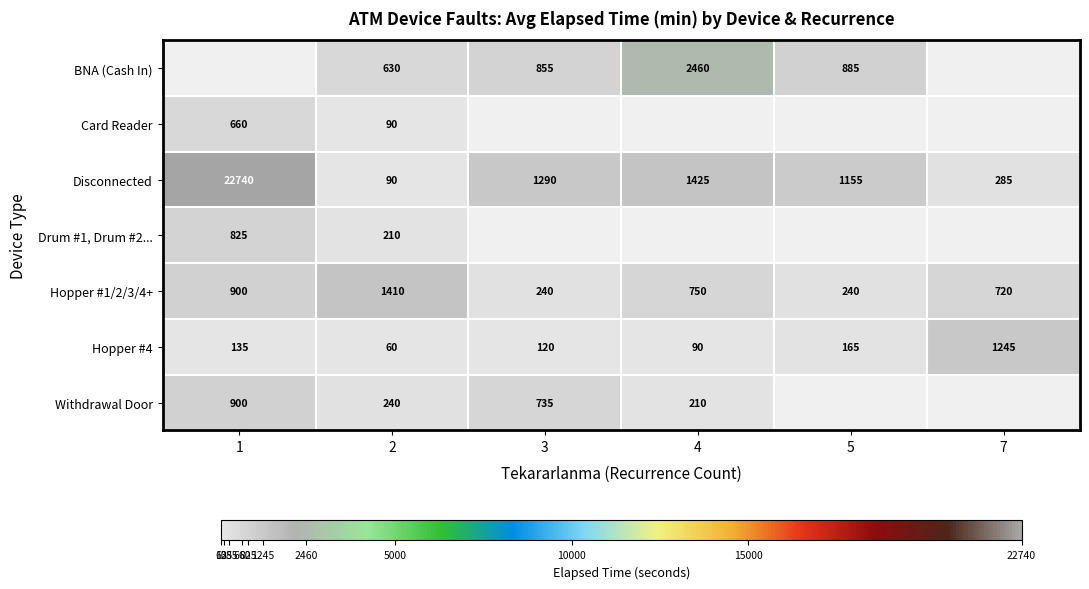

At which label does Hopper #1/2/3/4+ first exceed 750?

1